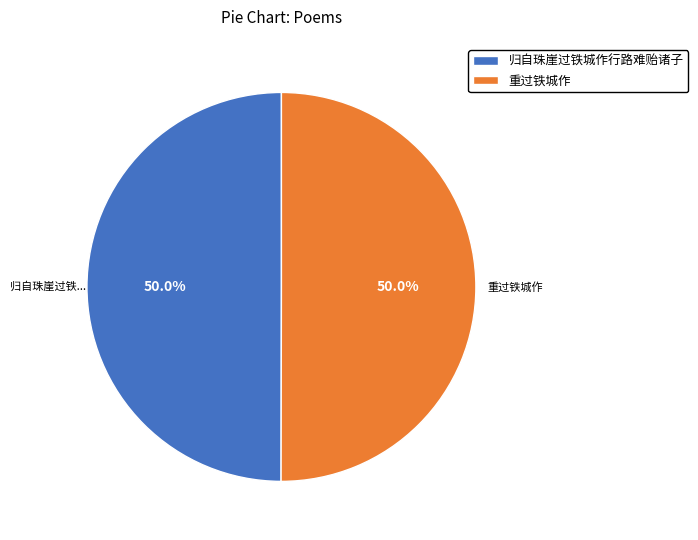

Do 归自珠崖过铁城作行路难贻诸子 and 重过铁城作 together represent more than half of the pie?

Yes